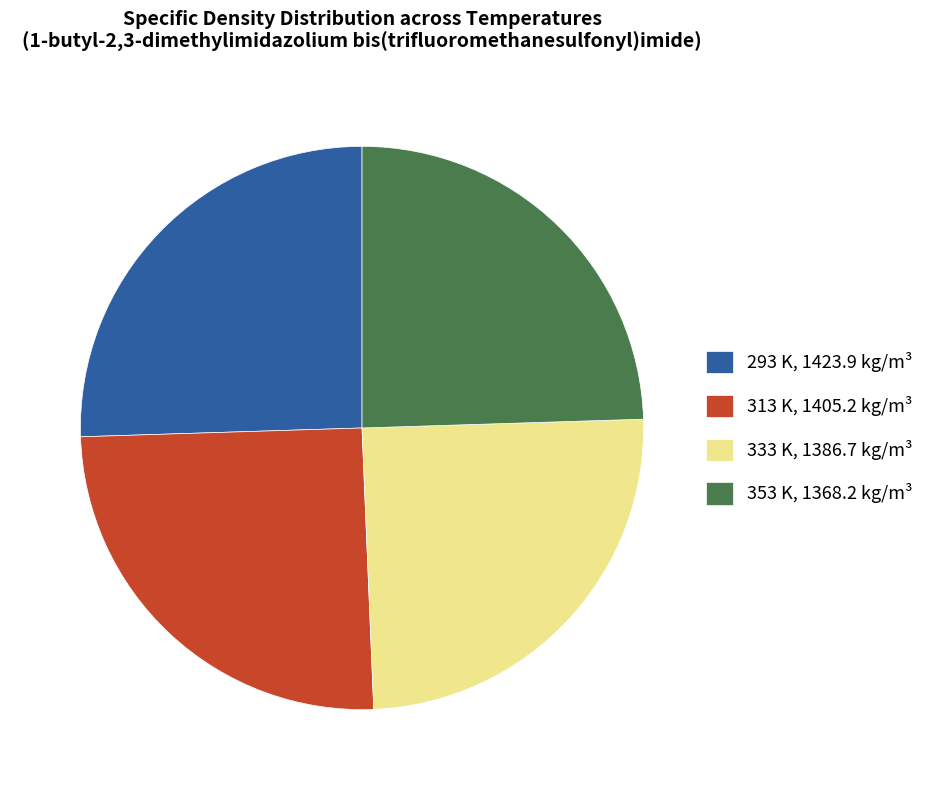

Does 293 K, 1423.9 kg/m³ account for over 50% of the chart?

No